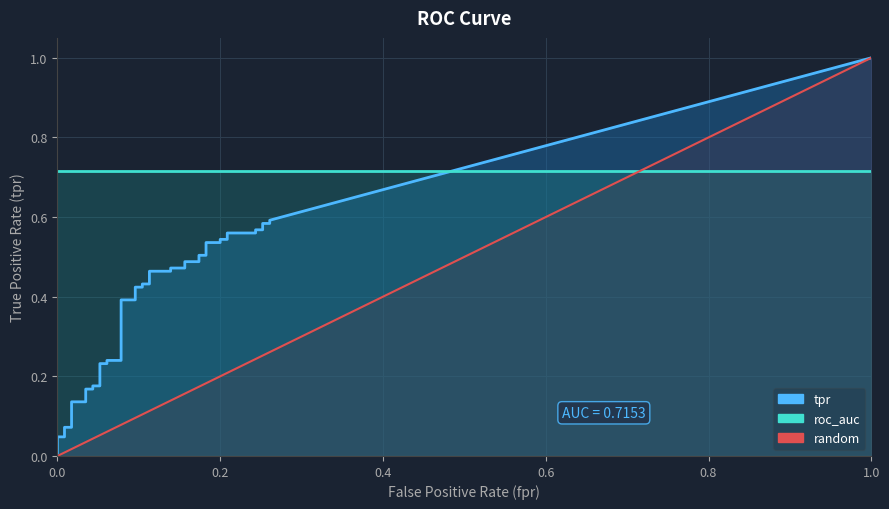

Reading right to left, what are all the values shown in this chart?

fpr: 39=0.3	38=0.3	37=0.3	36=0.3	35=0.2	34=0.2	33=0.2	32=0.2	31=0.2	30=0.2	29=0.2	28=0.2	27=0.2	26=0.2	25=0.2	24=0.2	23=0.1	22=0.1	21=0.1	20=0.1	19=0.1	18=0.1	17=0.1	16=0.1	15=0.1	14=0.1	13=0.1	12=0.1	11=0.1	10=0.1	9=0.0	8=0.0	7=0.0	6=0.0	5=0.0	4=0.0	3=0.0	roc_auc=0.0	tpr=0.0	fpr=0.0
tpr: 39=0.6	38=0.6	37=0.6	36=0.6	35=0.6	34=0.6	33=0.6	32=0.5	31=0.5	30=0.5	29=0.5	28=0.5	27=0.5	26=0.5	25=0.5	24=0.5	23=0.5	22=0.5	21=0.5	20=0.4	19=0.4	18=0.4	17=0.4	16=0.4	15=0.4	14=0.2	13=0.2	12=0.2	11=0.2	10=0.2	9=0.2	8=0.2	7=0.2	6=0.1	5=0.1	4=0.1	3=0.1	roc_auc=0.0	tpr=0.0	fpr=0.0
roc_auc: 39=0.7	38=0.7	37=0.7	36=0.7	35=0.7	34=0.7	33=0.7	32=0.7	31=0.7	30=0.7	29=0.7	28=0.7	27=0.7	26=0.7	25=0.7	24=0.7	23=0.7	22=0.7	21=0.7	20=0.7	19=0.7	18=0.7	17=0.7	16=0.7	15=0.7	14=0.7	13=0.7	12=0.7	11=0.7	10=0.7	9=0.7	8=0.7	7=0.7	6=0.7	5=0.7	4=0.7	3=0.7	roc_auc=0.7	tpr=0.7	fpr=0.7